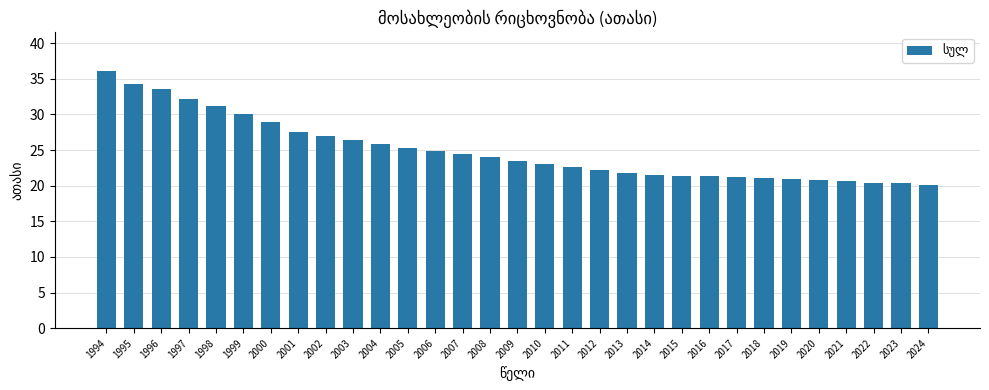

What is the value of the 3rd bar from the left?

33.6